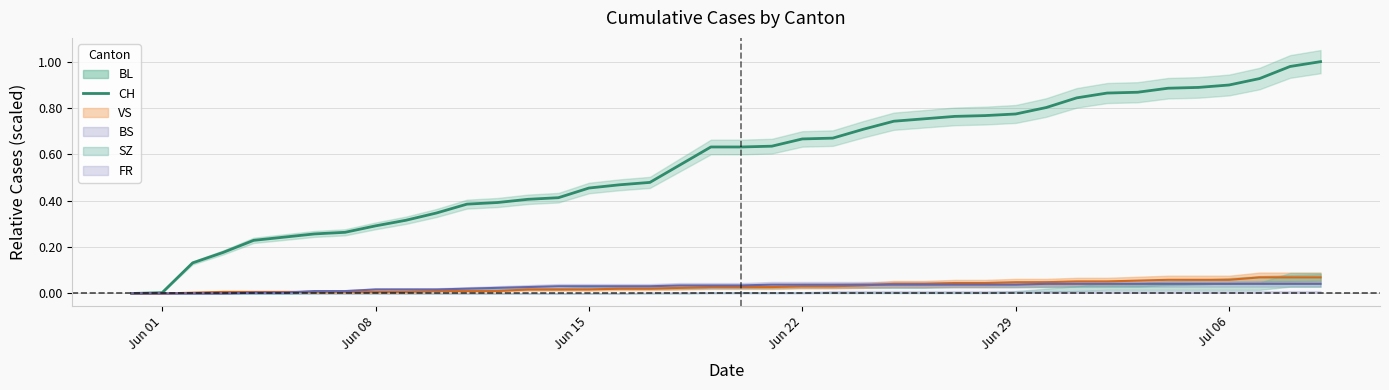

The CH series shows 0.3 at Jun 08. True or false?

True